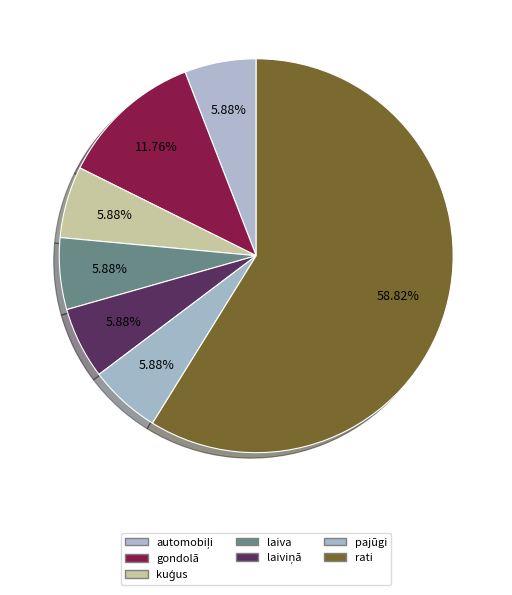

Does rati represent more than half of the total?

Yes